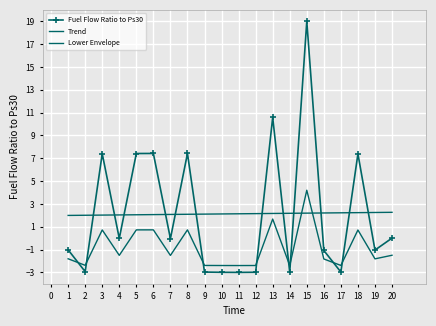

Read the Lower Envelope value at 5.

0.7